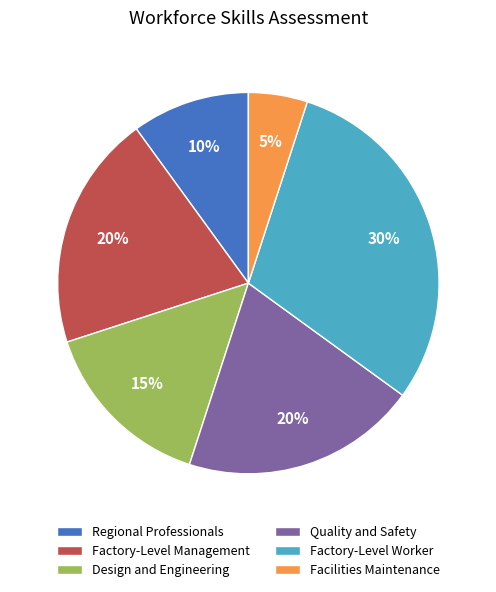

Which slice is the smallest?

Facilities Maintenance